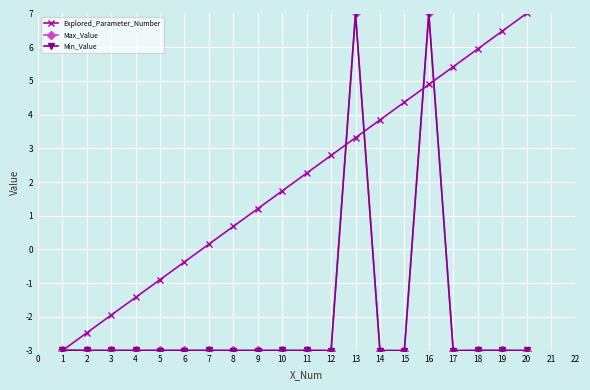

True or false: Max_Value has a value of -3.0 at 1.

True